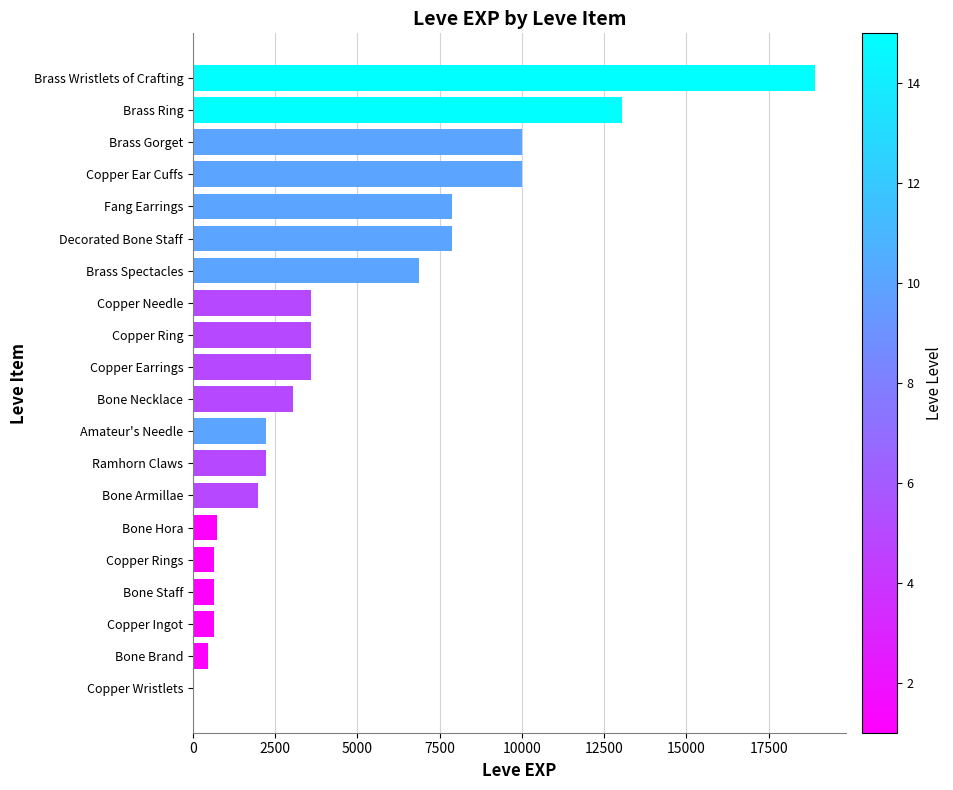

Is it true that the value at Copper Needle is 3600?

True